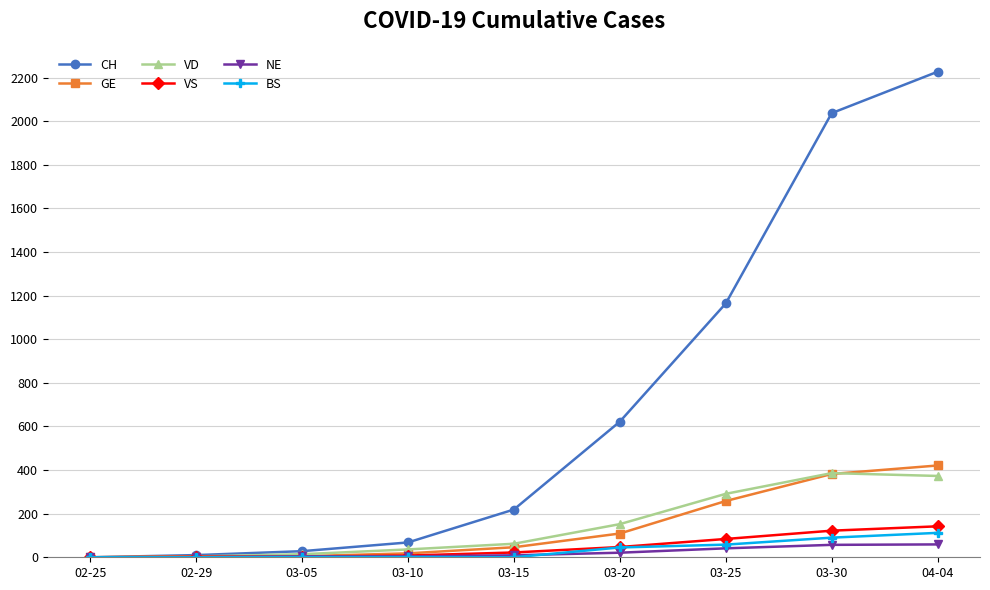

Does the chart display data point markers on the line(s)?

Yes